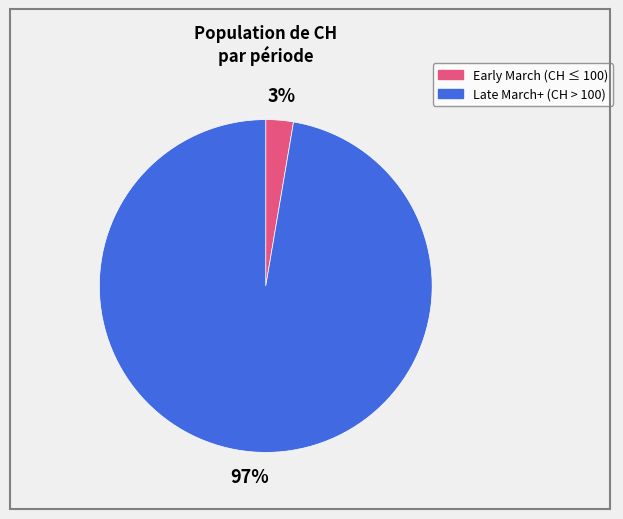

To the nearest percent, what is the average slice percentage?

50%